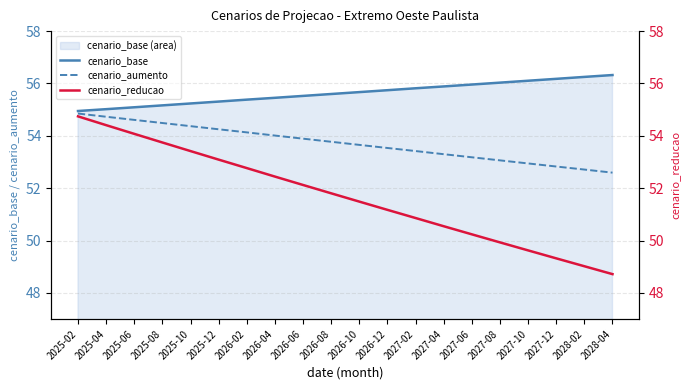

What is the difference between the maximum and minimum values in the cenario_reducao series?

6.0